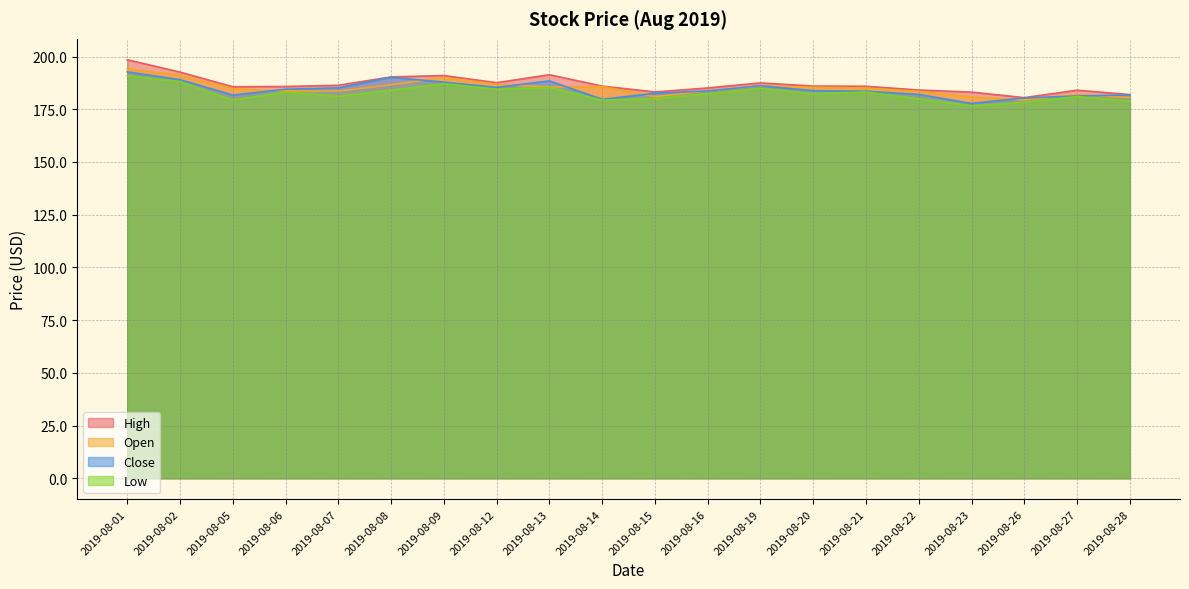

How many values in the Close series exceed 183?

12